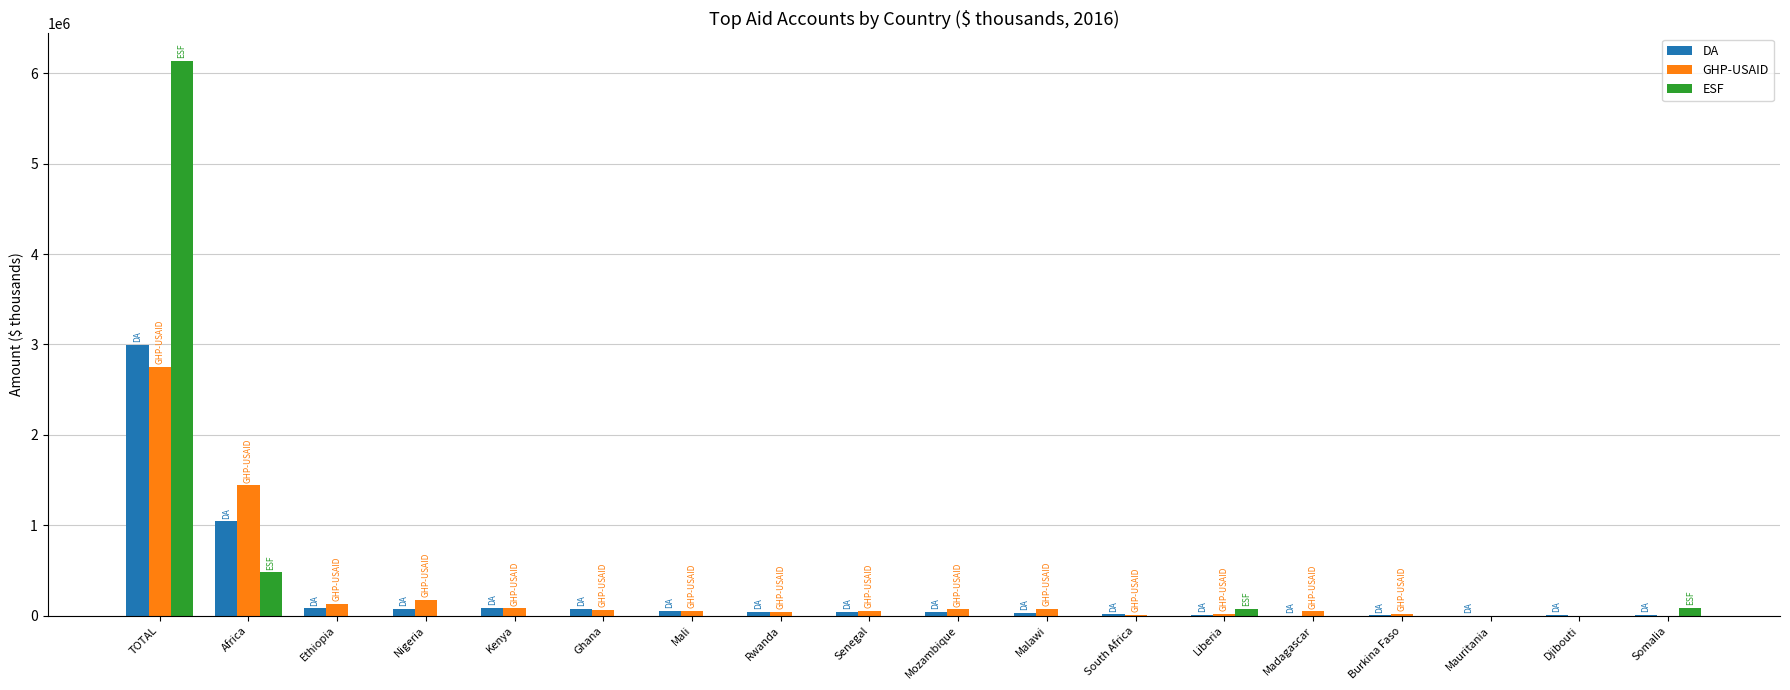

Are the bars grouped side by side (vs. stacked)?

Yes